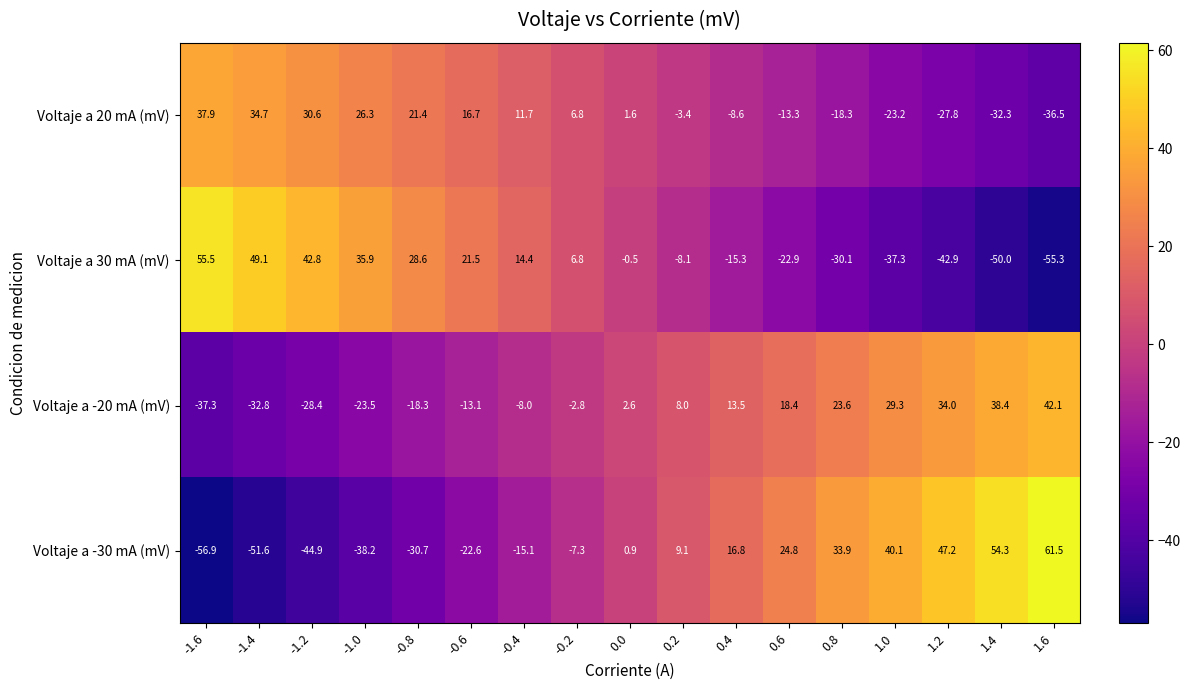

True or false: Voltaje a 20 mA (mV) has a value of 8.3 at -0.8.

False